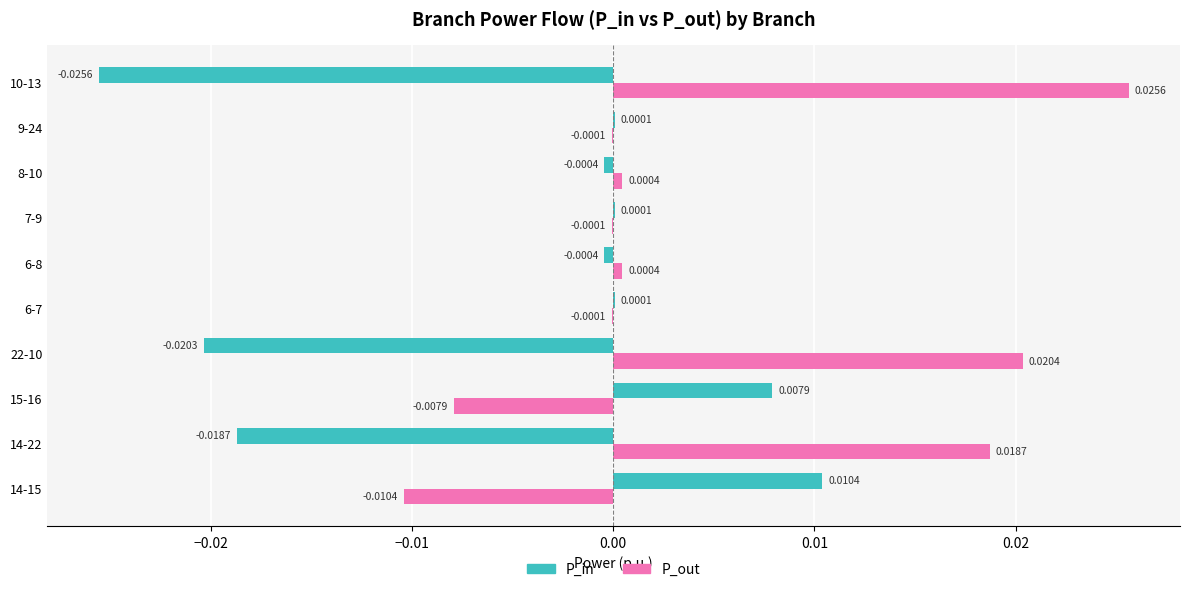

Which series has the largest total across all categories?

P_out